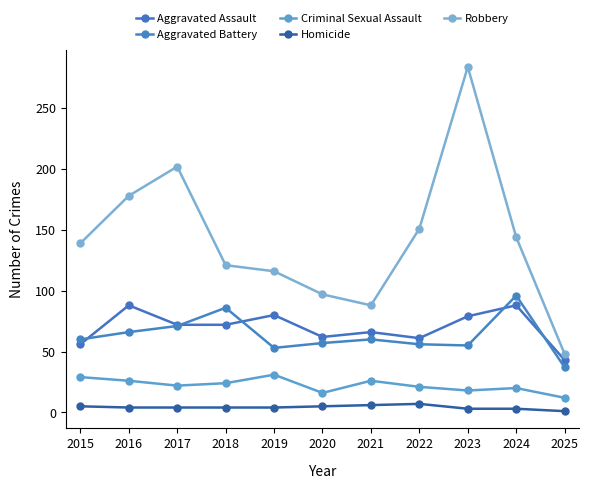

What is the value of the Homicide point at the 2nd from the left?

4